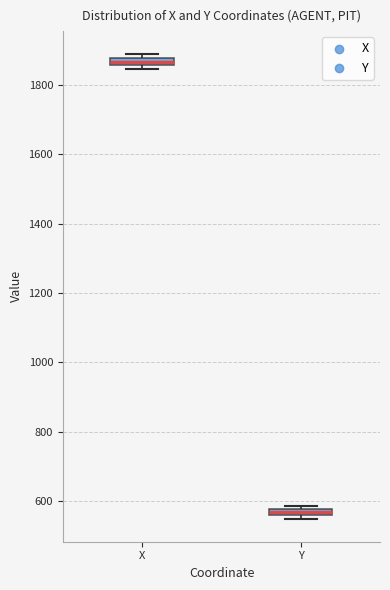

Where is the lower edge of the box for X on the y-axis? The values are not printed on the chart, so give them approximately, as read against the axis.

1860